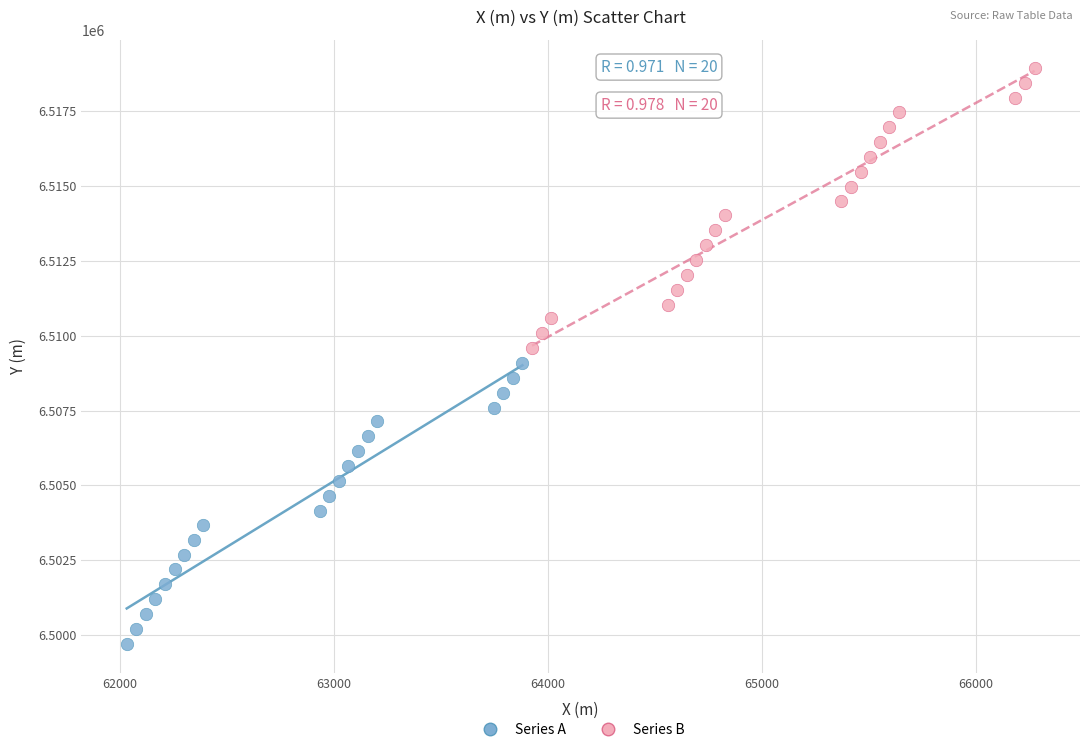

Which series reaches the maximum Y coordinate?

Series B